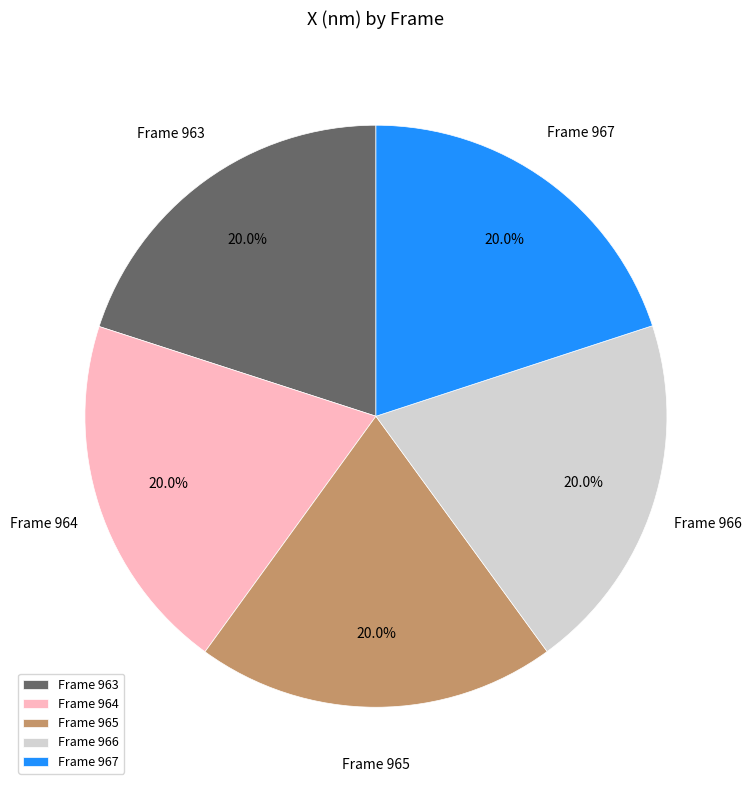

How many slices are in this pie chart?

5